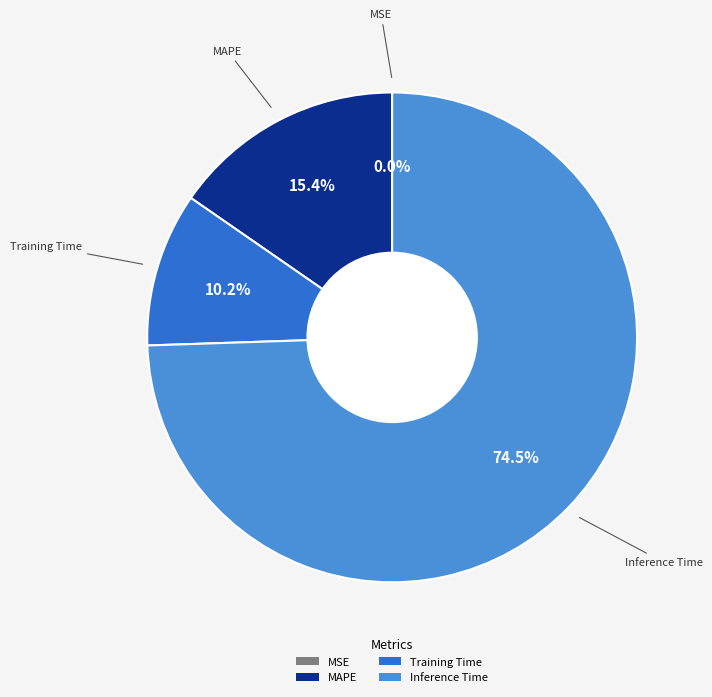

What is the largest slice in the pie chart?

Inference Time